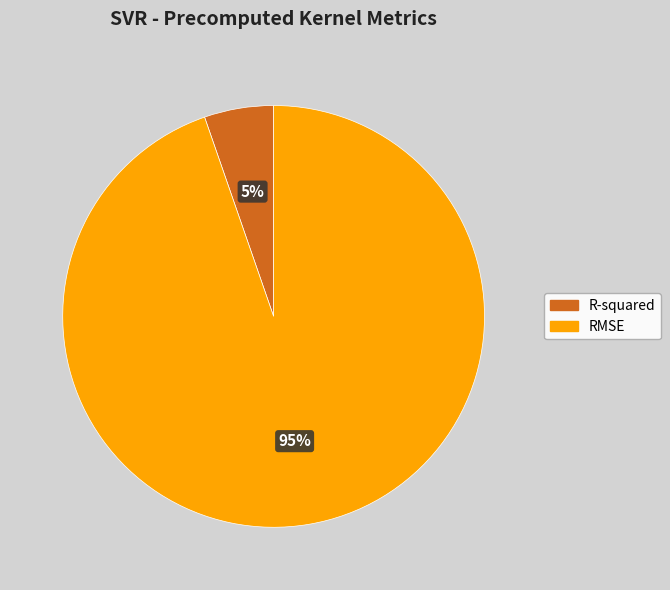

To the nearest percent, what portion does RMSE represent?

95%